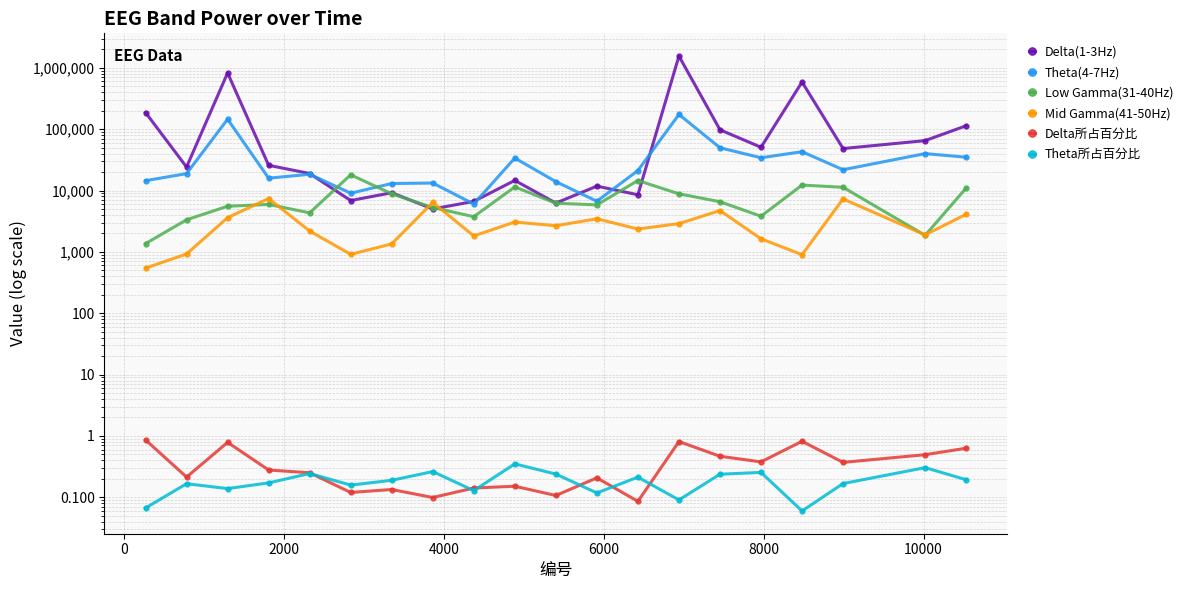

What is the maximum value for Low Gamma(31-40Hz)?

18052.0